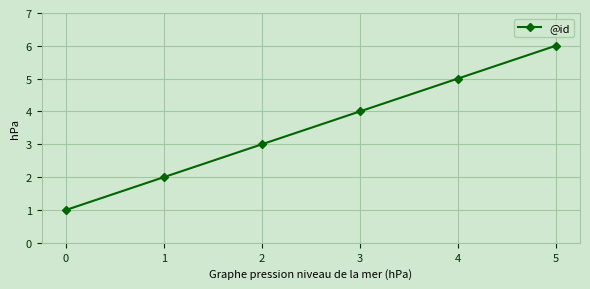

How many values are between 2 and 5?

4